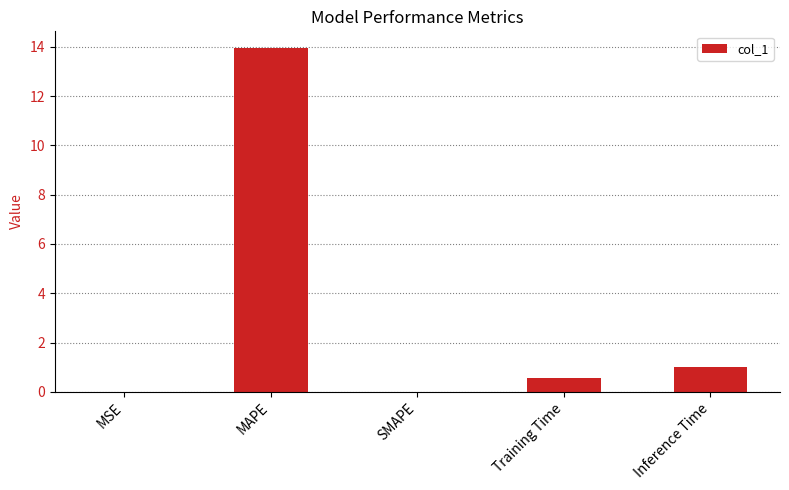

What is the change in value from SMAPE to Training Time?

+0.6